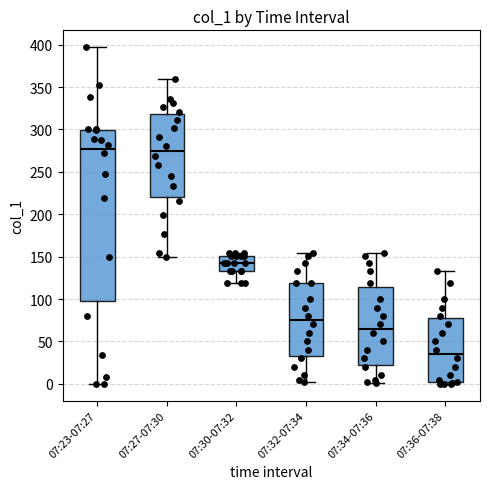

Where is the lower edge of the box for 07:27-07:30 on the y-axis? The values are not printed on the chart, so give them approximately, as read against the axis.

220